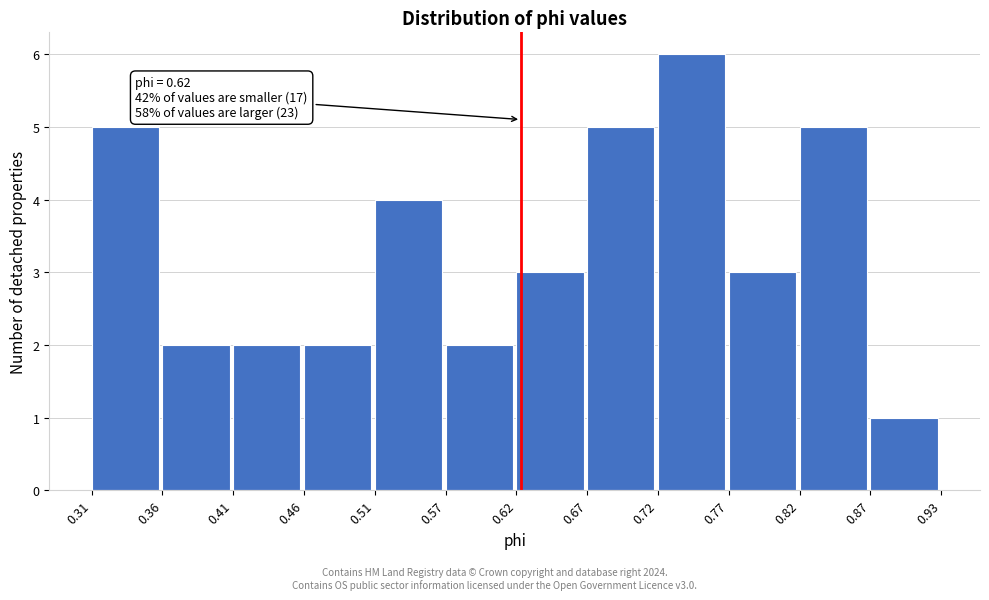

Over which range of the x-axis is the bar tallest?

0.72 to 0.77